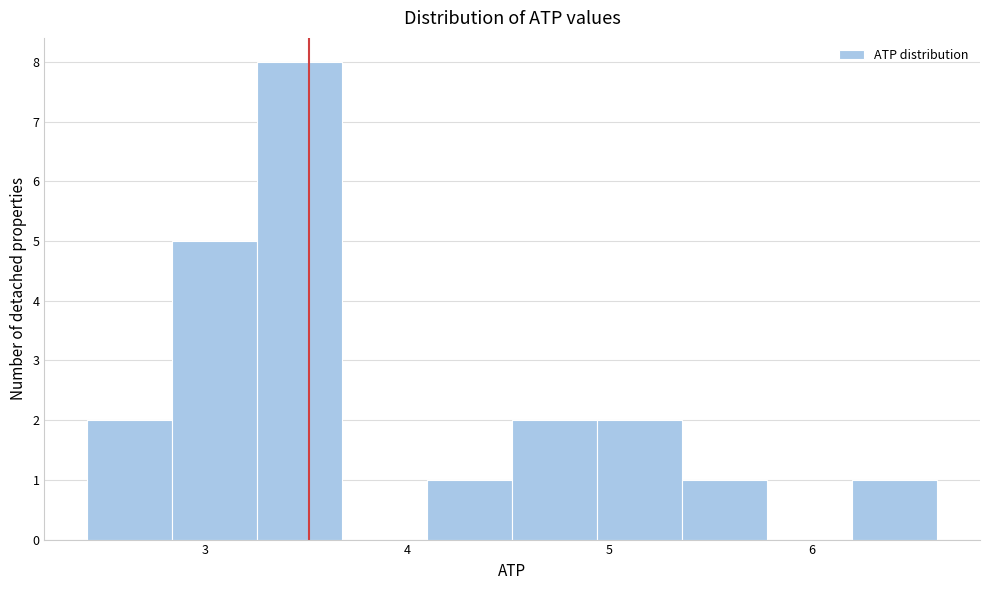

Reading left to right, transcribe this chart: for each bar, give the range it covers on the x-axis and its height. Neither the bar edges nor the heights are printed on the chart, so give them approximately, as read against the axes.

2.4 to 2.8: 2
2.8 to 3.3: 5
3.3 to 3.7: 8
3.7 to 4.1: 0
4.1 to 4.5: 1
4.5 to 4.9: 2
4.9 to 5.4: 2
5.4 to 5.8: 1
5.8 to 6.2: 0
6.2 to 6.6: 1